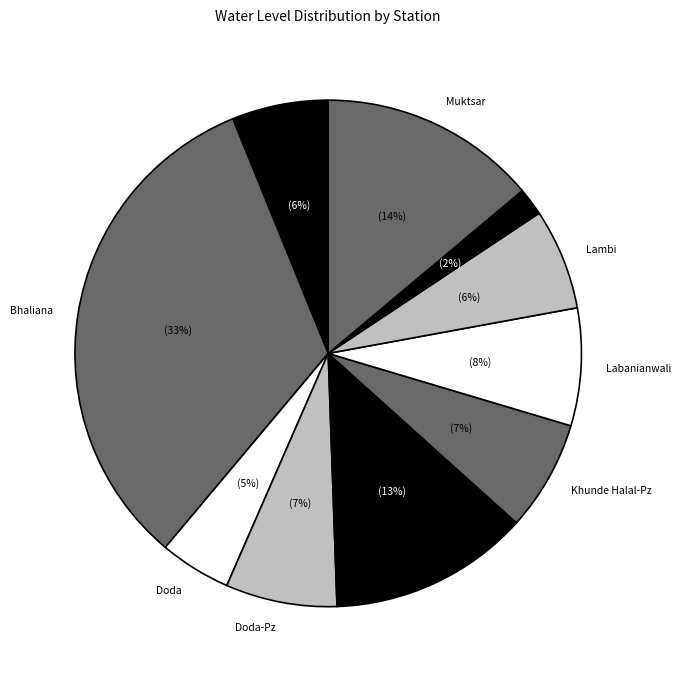

The Bhaliana slice represents 40% of the pie. True or false?

False